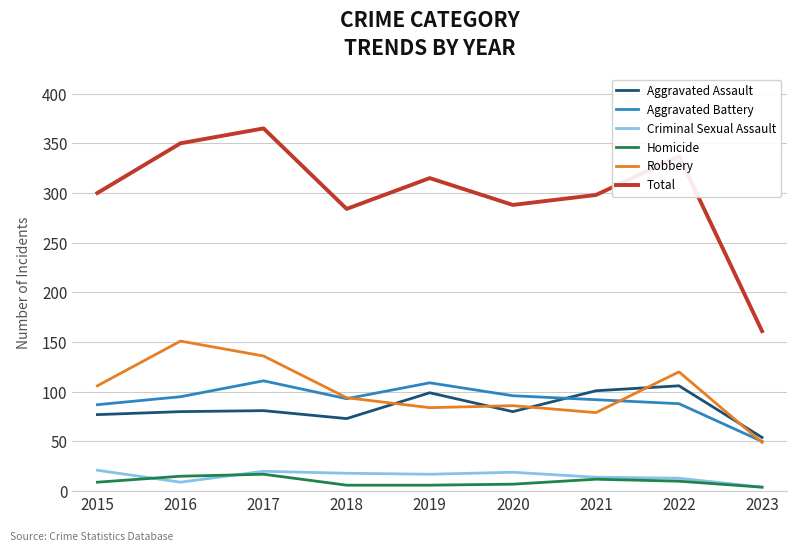

Which series has the widest spread of values?

Total